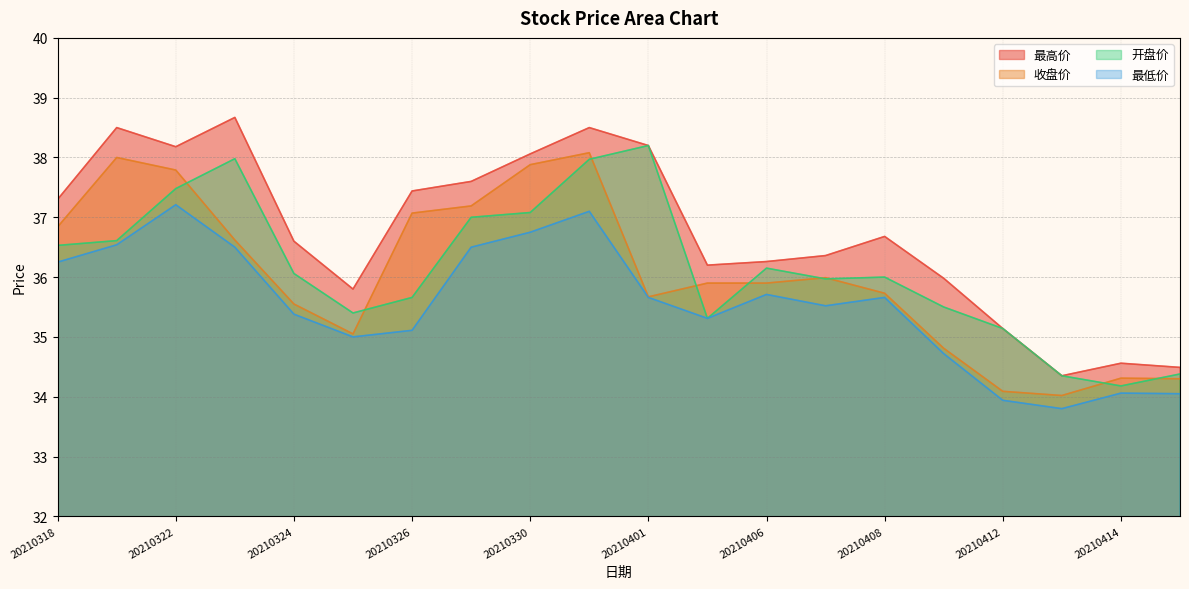

True or false: 开盘价 has a value of 9.1 at 20210408.

False